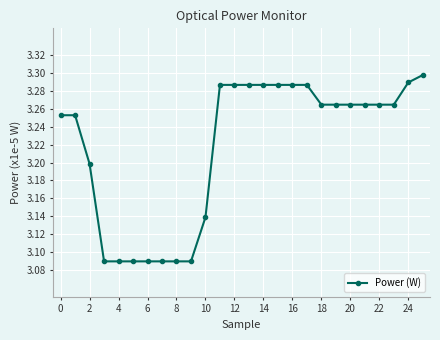

What is the difference between the maximum and minimum values?

0.2